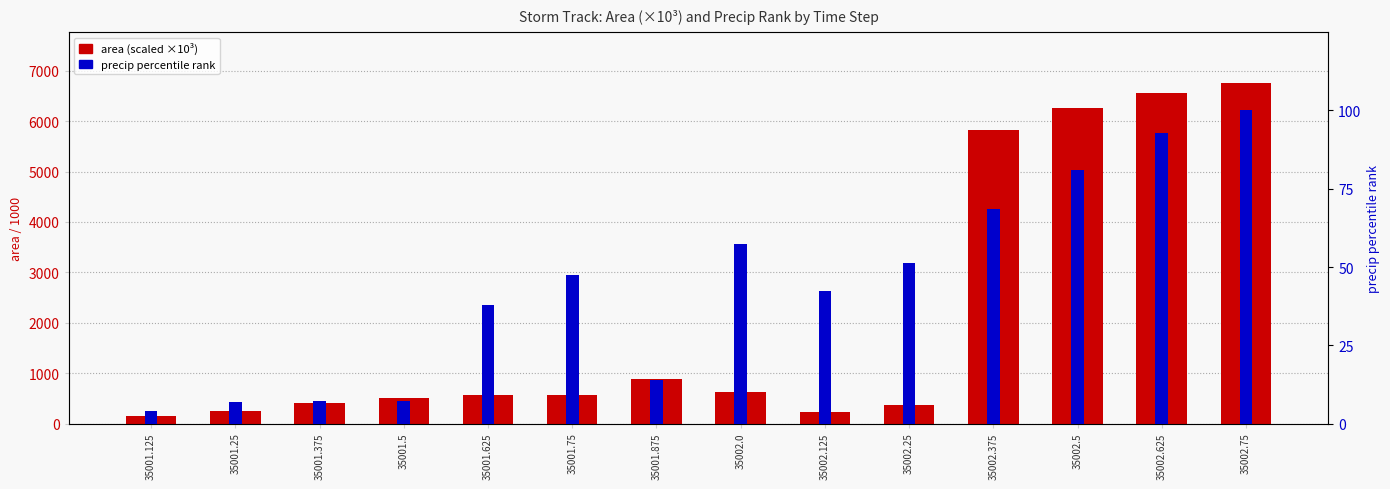

Where does the area (scaled) series first go above 573?

35001.75